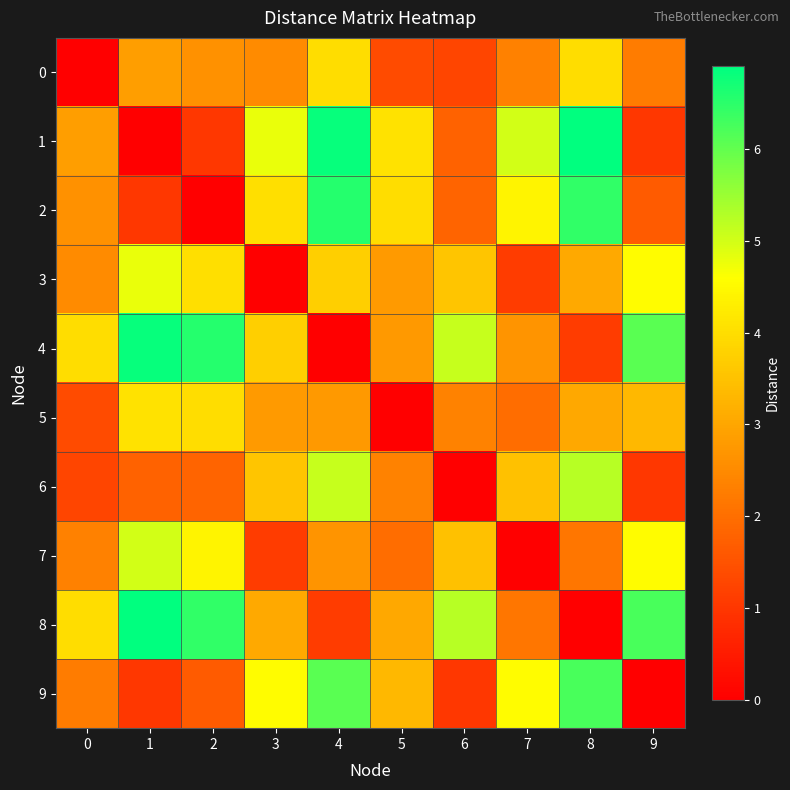

What is the spread (max minus min) of values at 0?

4.0